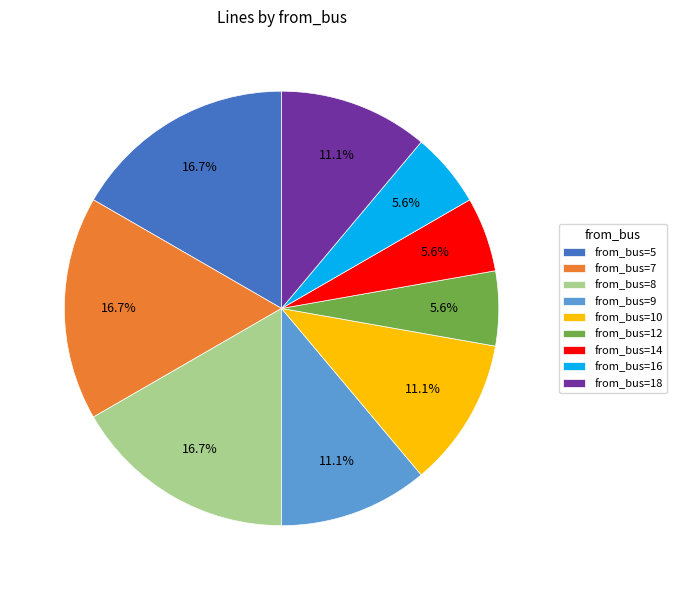

What percentage is NOT represented by from_bus=10?

88.9%